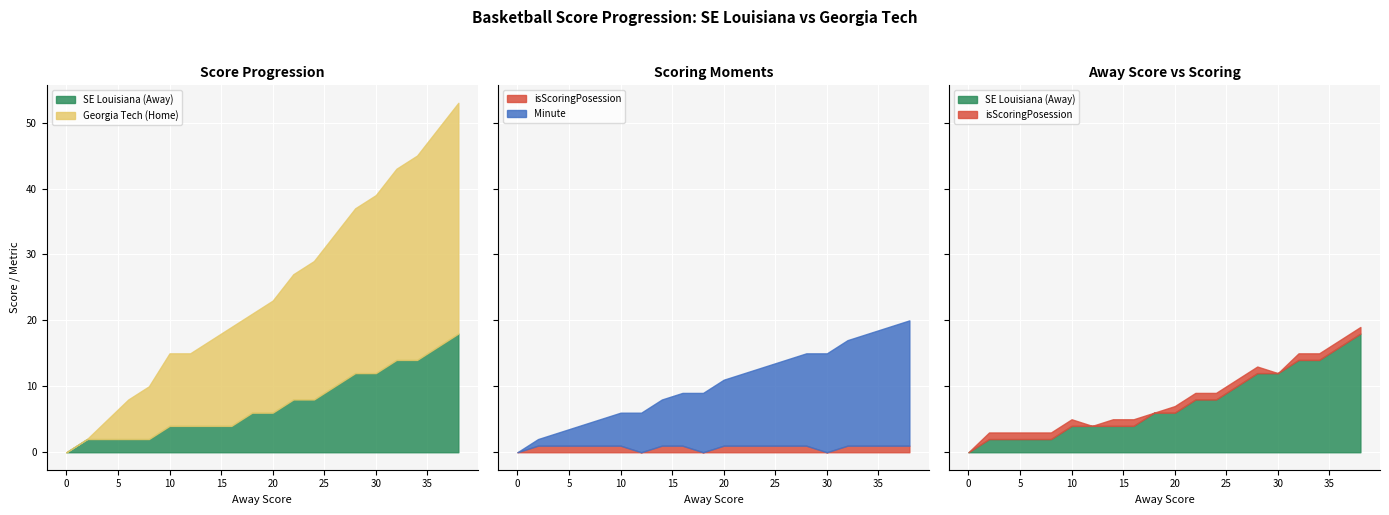

Reading left to right, transcribe all the data shown in this chart.

SE Louisiana (Away): 0	2	2	2	2	4	4	4	4	6	6	8	8	10	12	12	14	14	16	18
Georgia Tech (Home): 0	0	3	6	8	11	11	13	15	15	17	19	21	23	25	27	29	31	33	35
isScoringPosession: 0	1	1	1	1	1	0	1	1	0	1	1	1	1	1	0	1	1	1	1
Minute: 0	1	2	3	4	5	6	7	8	9	10	11	12	13	14	15	16	17	18	19